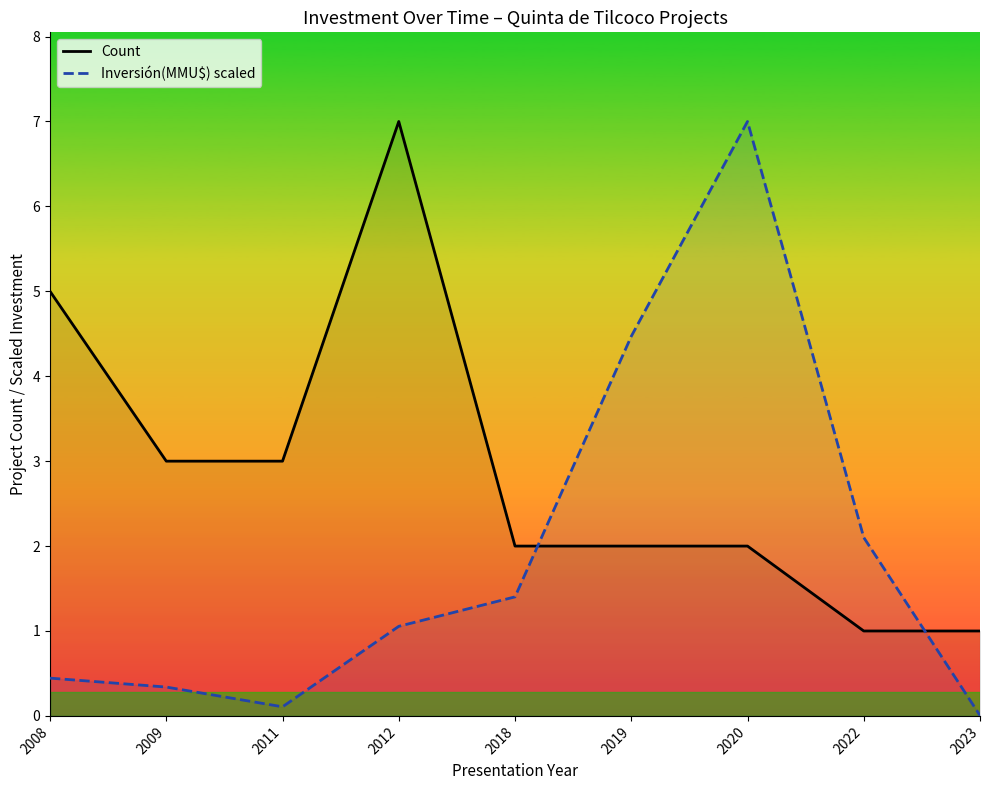

Rank the series by their maximum value, from lowest to highest.

Count, Inversión(MMU$) scaled